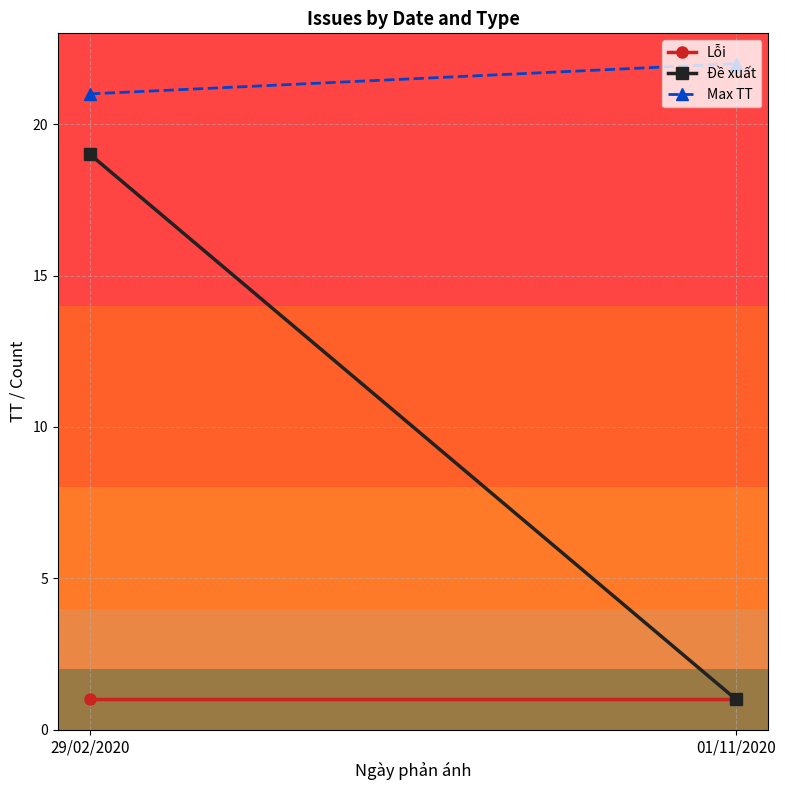

What is the lowest value of the Lỗi series?

1